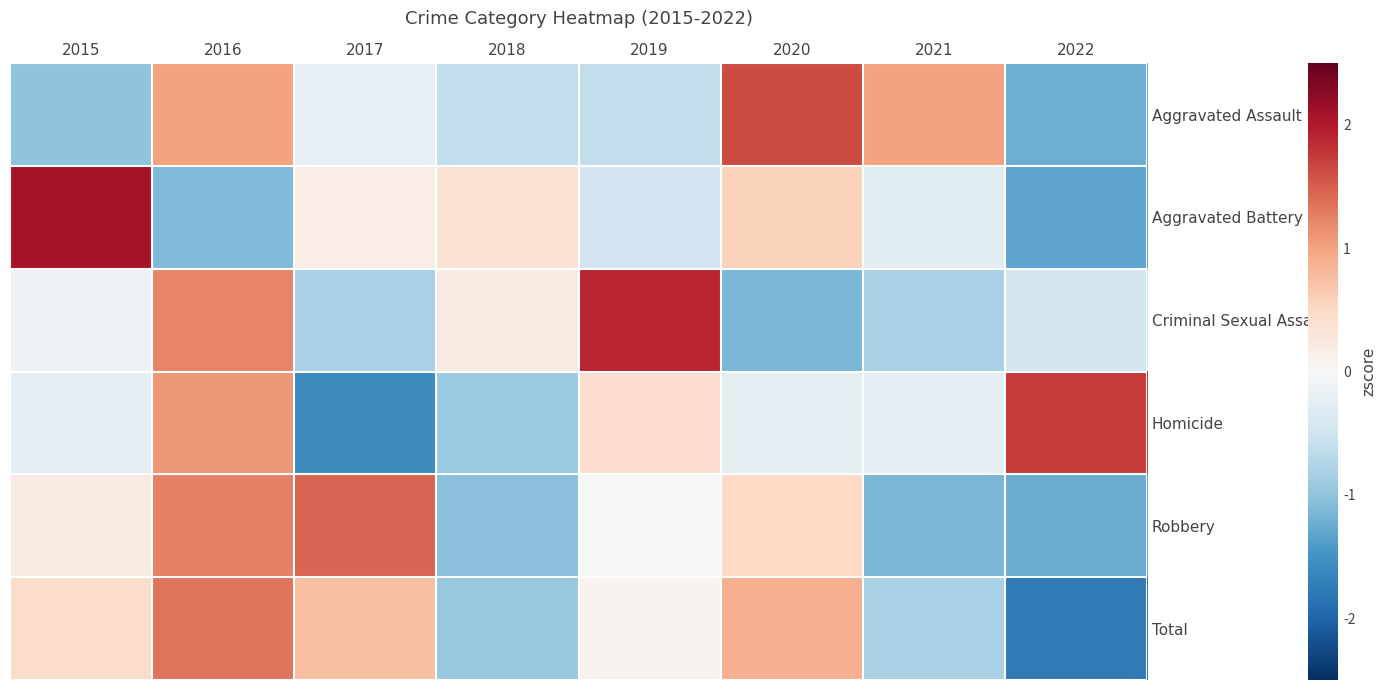

What is the minimum value shown in the chart?

-1.8